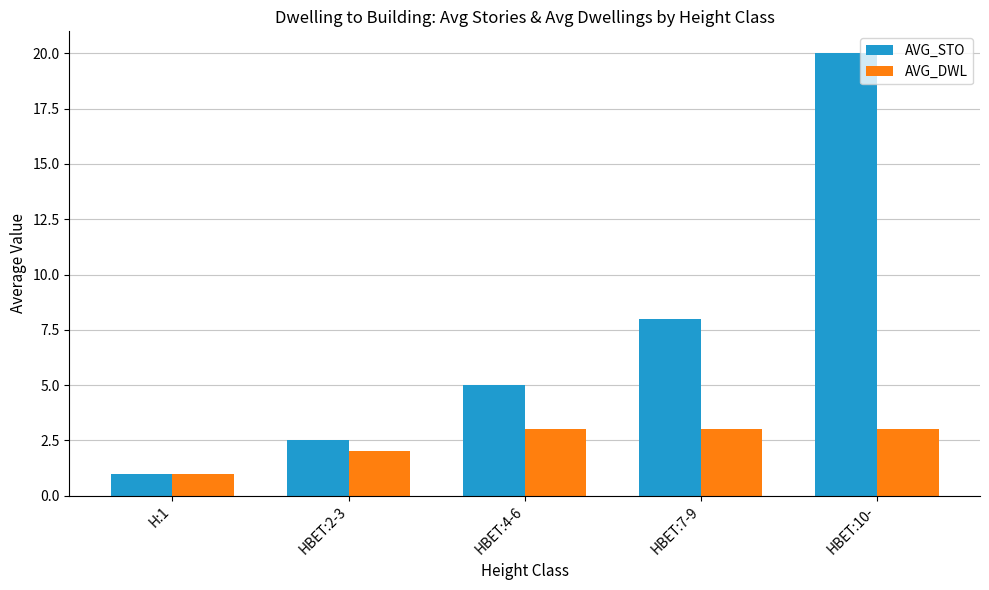

What is the minimum value shown in the chart?

1.0